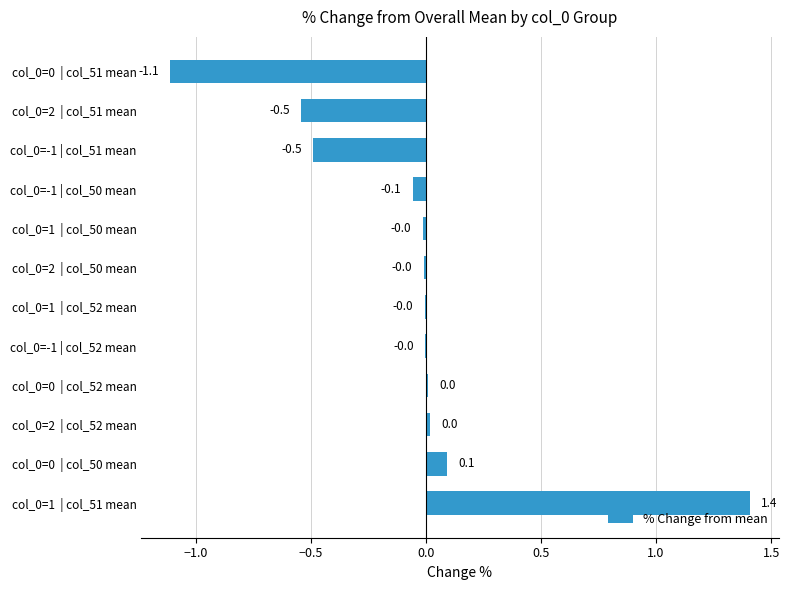

What is the greatest value displayed?

1.4